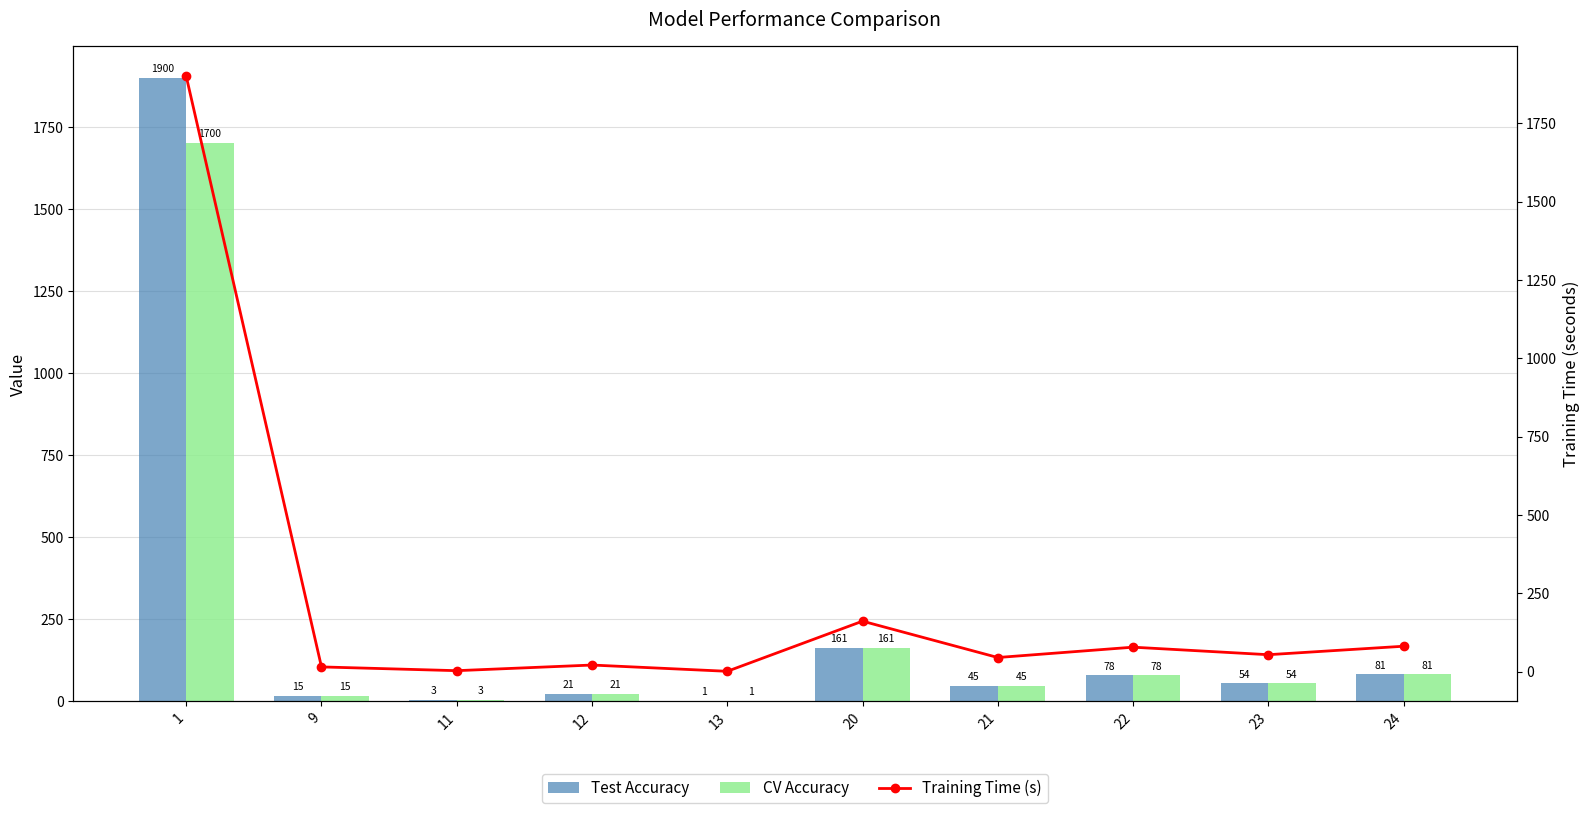

At which label does CV Accuracy reach its minimum?

13